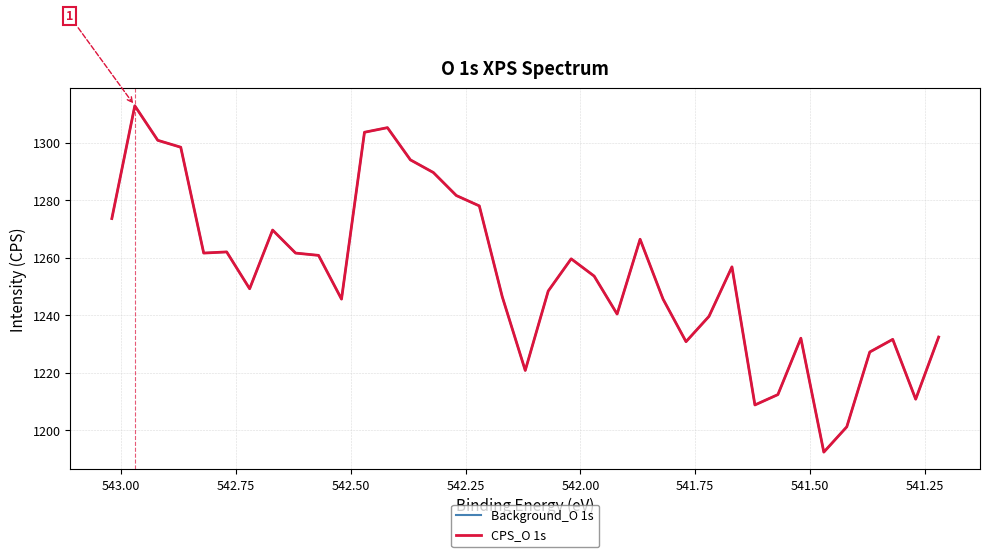

True or false: CPS_O 1s and Background_O 1s intersect in this chart.

False